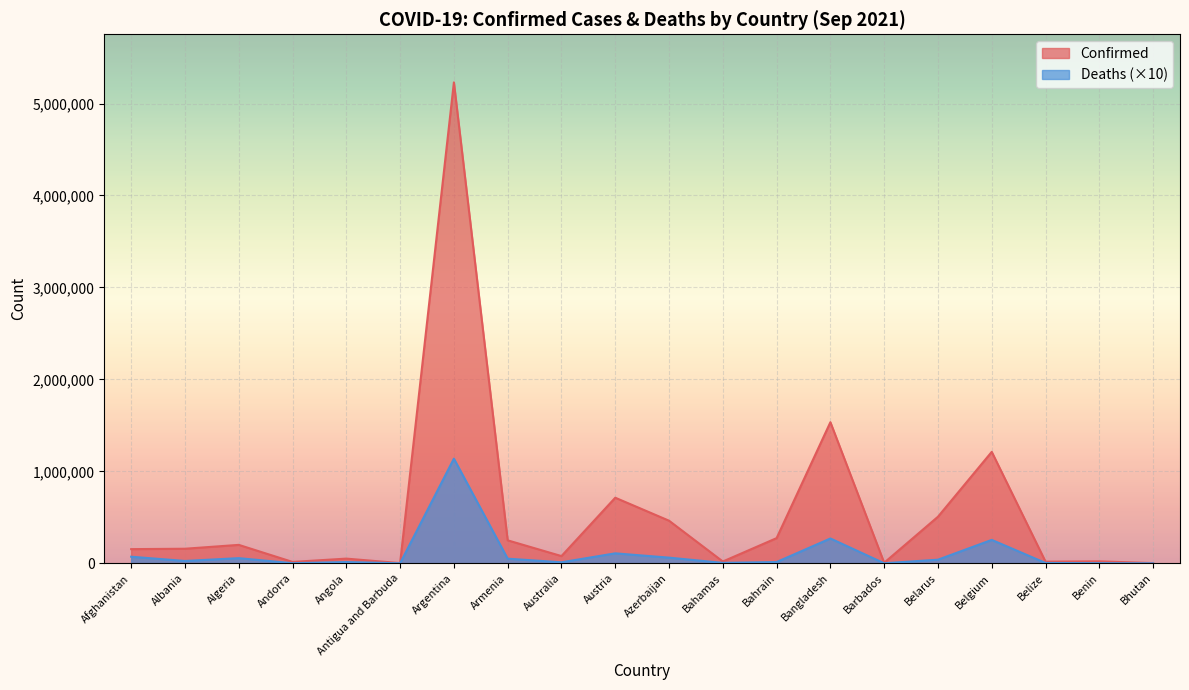

What is the maximum value for Confirmed?

5229848